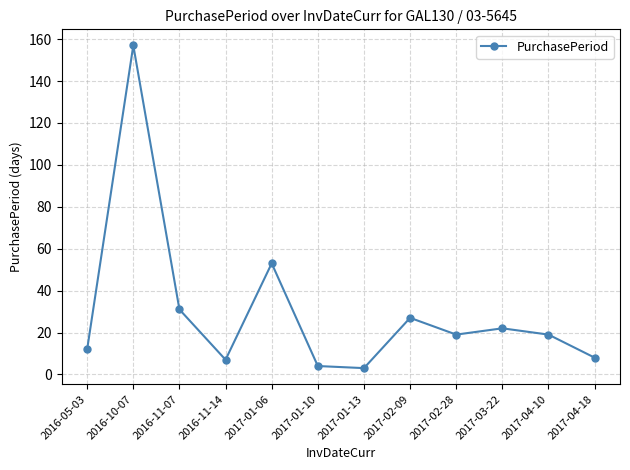

How many data points does each series have?

12